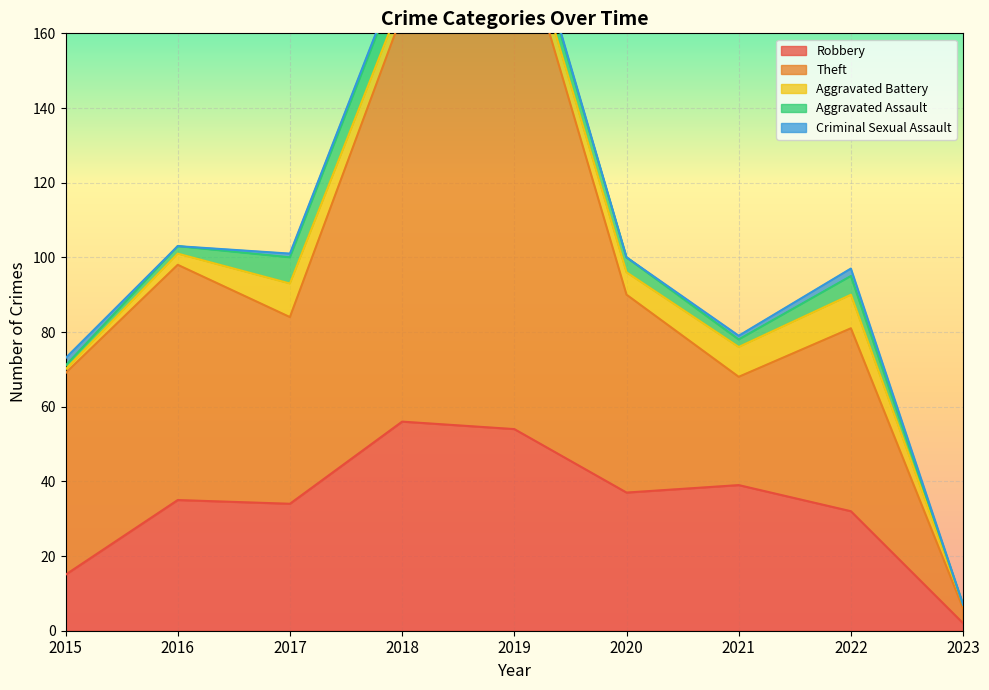

Which series changed the most between 2021 and 2023?

Robbery